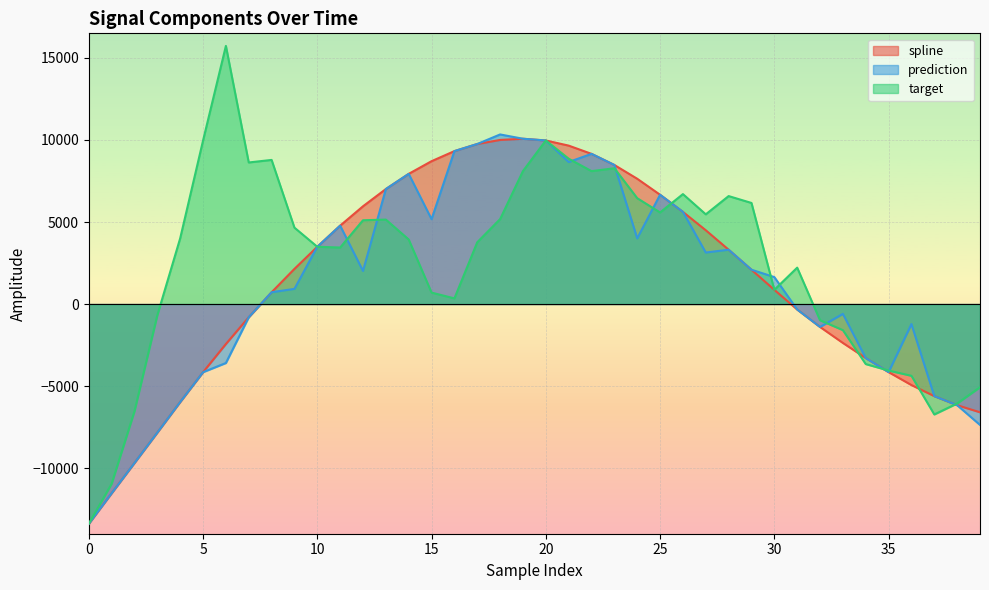

Does the chart display data point markers on the line(s)?

No